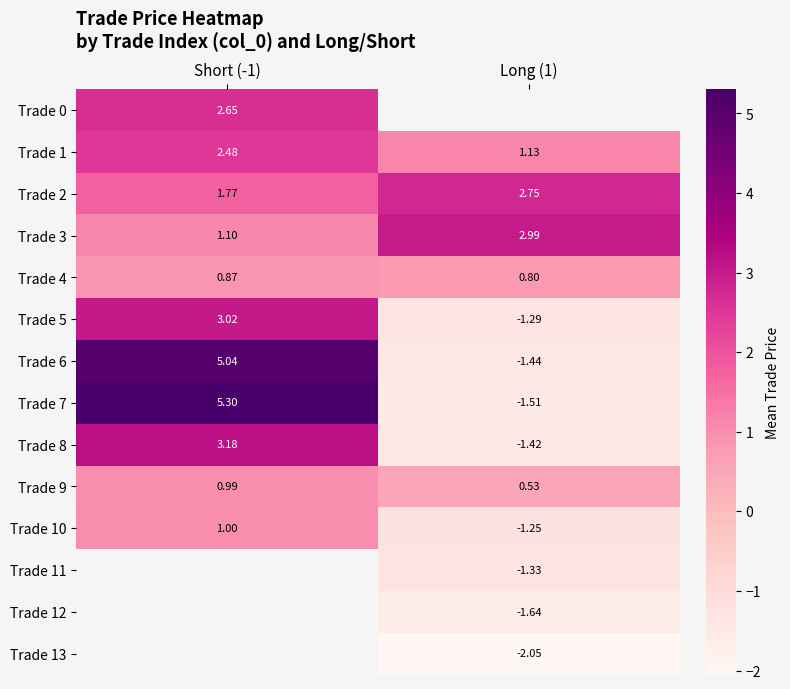

The Trade 7 series shows -1.5 at Long (1). True or false?

True